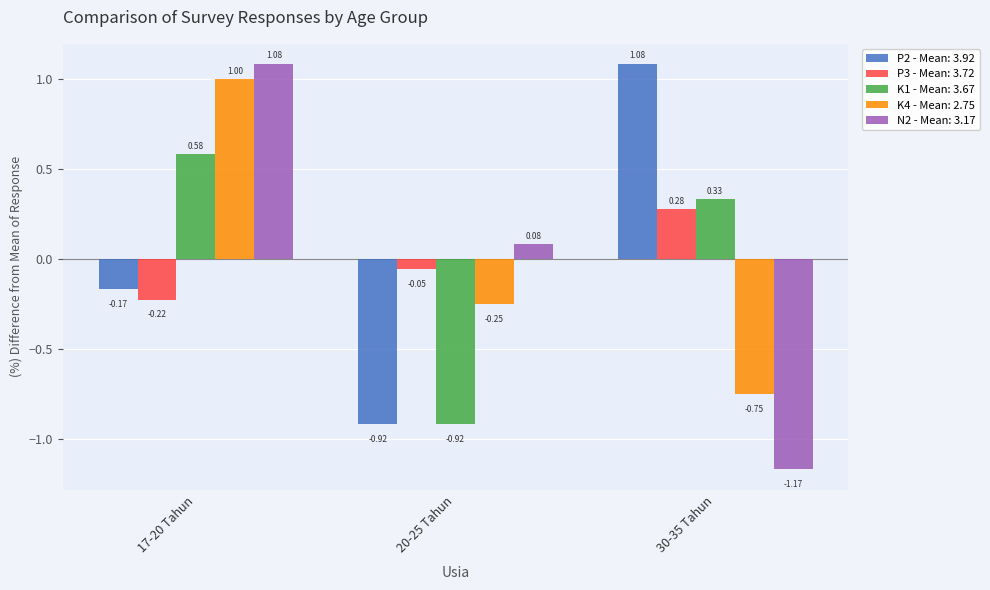

What position from the left is 17-20 Tahun?

1